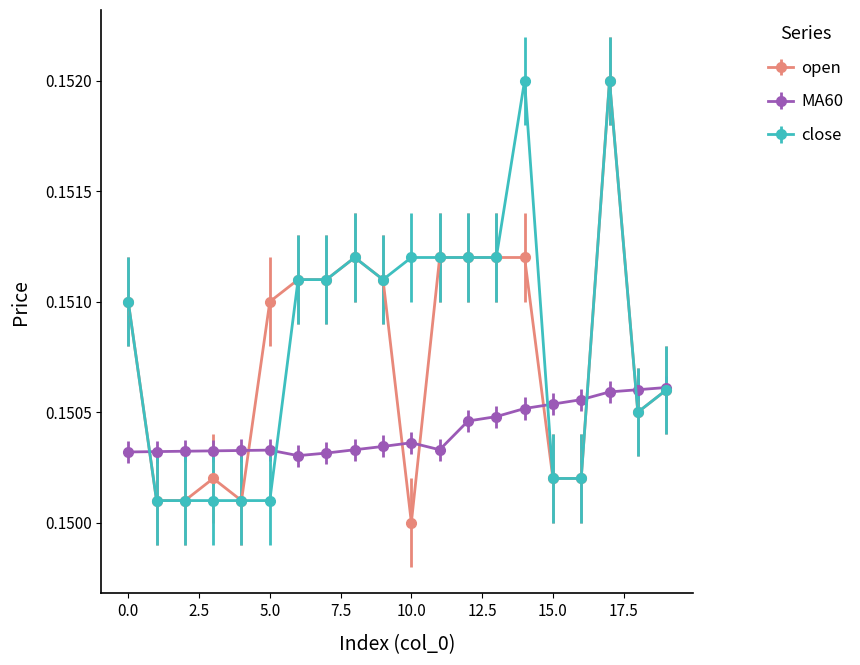

Count the number of data series in this chart.

3